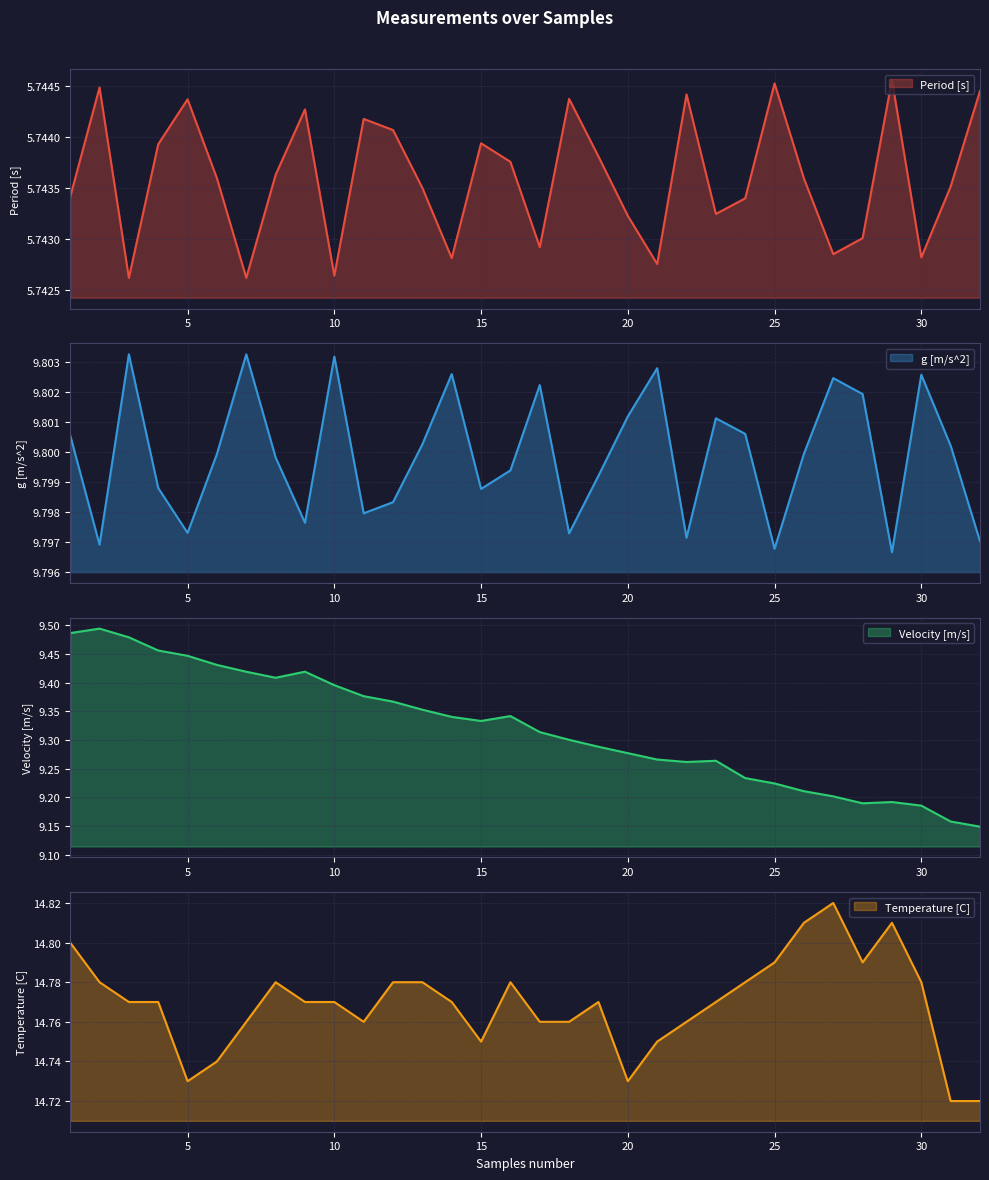

What is the total value across all series at 32?

39.4